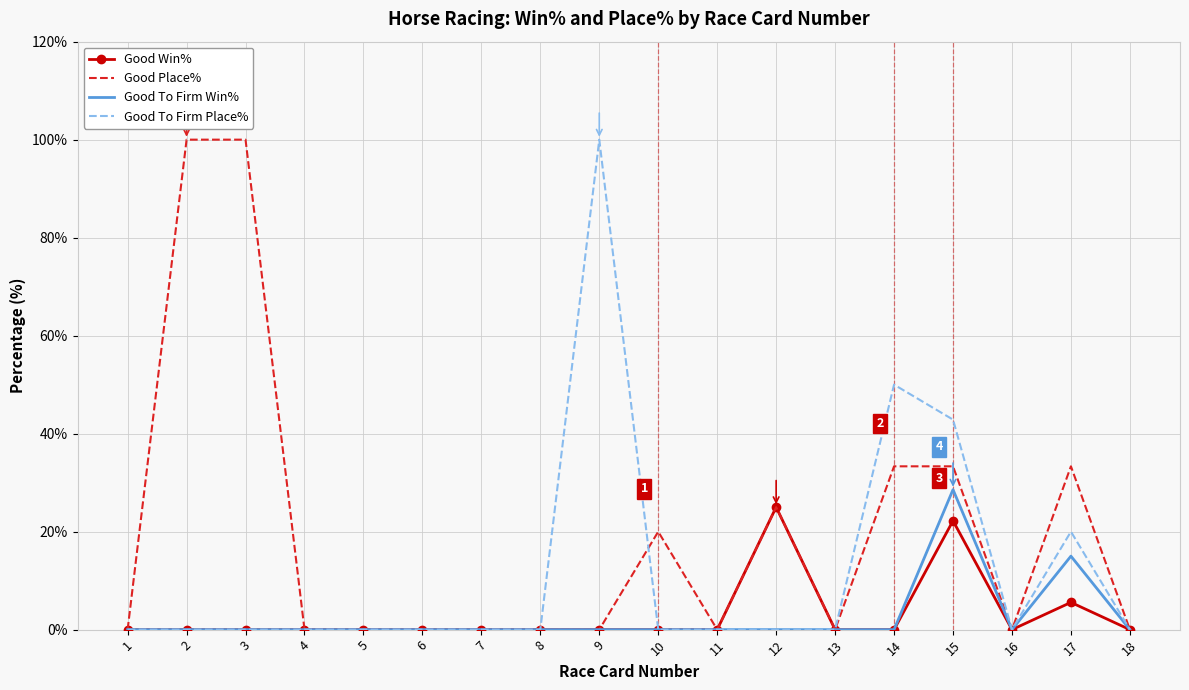

What is the highest value of the Good To Firm Win% series?

28.6